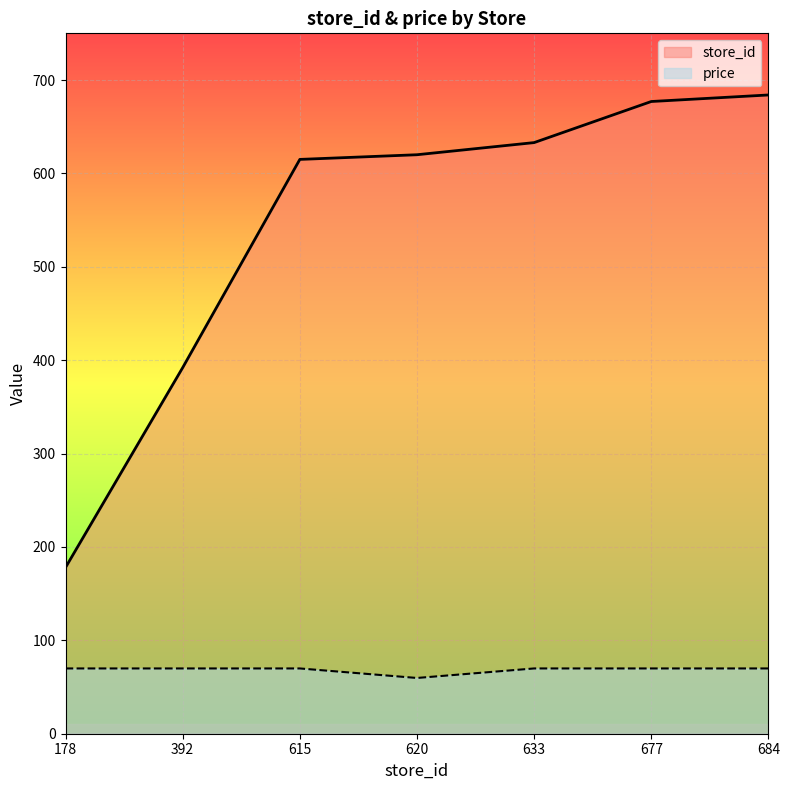

True or false: price and store_id cross at least once.

False